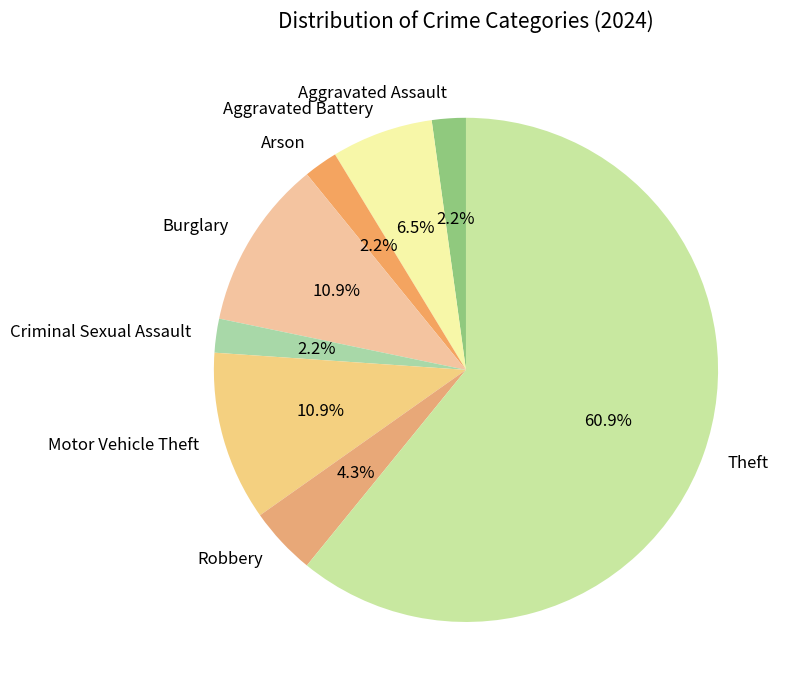

What is the largest slice in the pie chart?

Theft